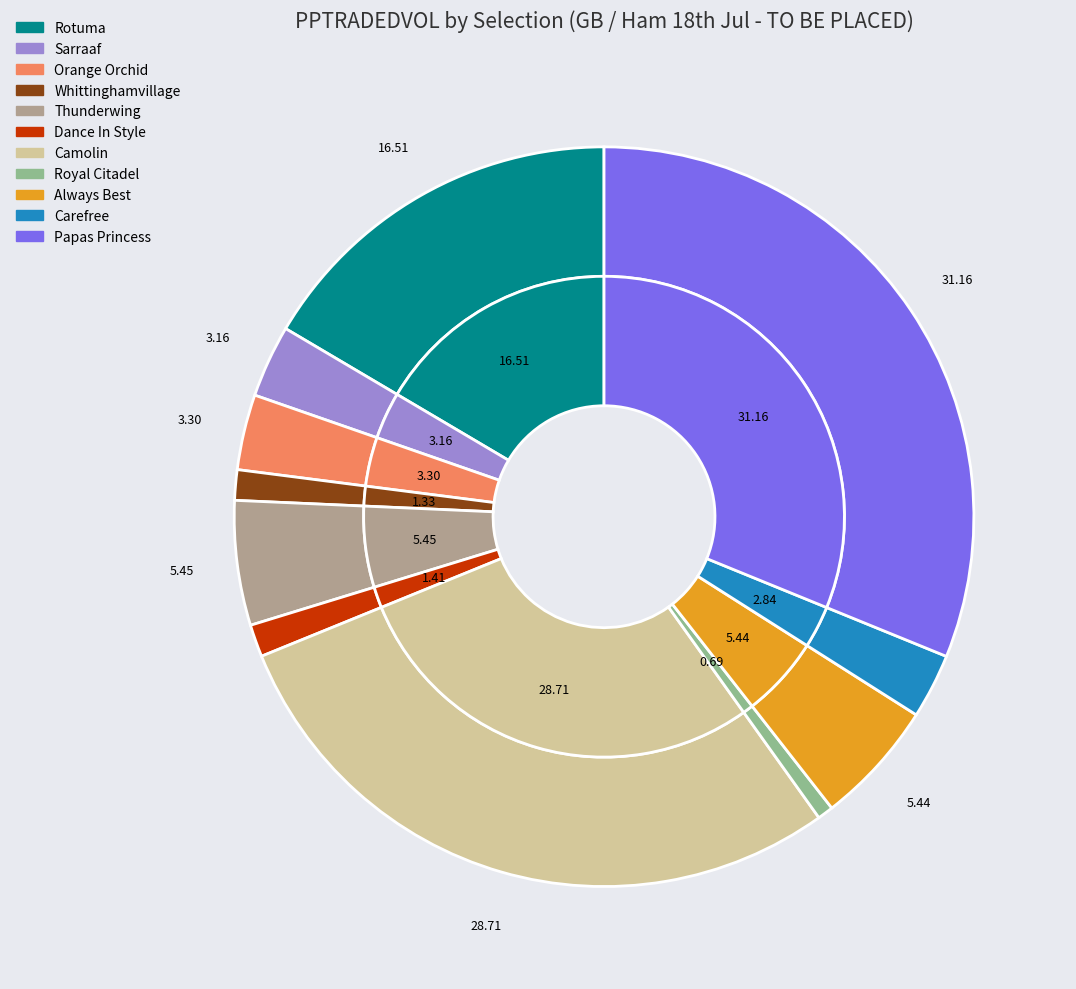

How many slices are in this pie chart?

11